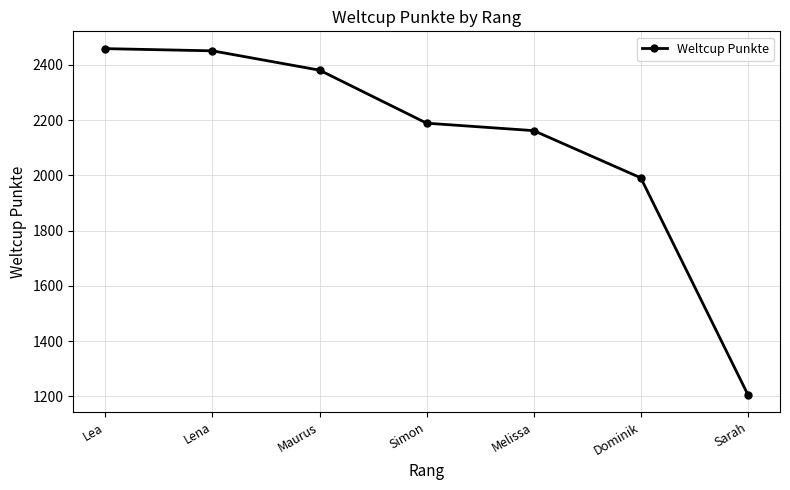

Is this an area chart (filled region under the line)?

No